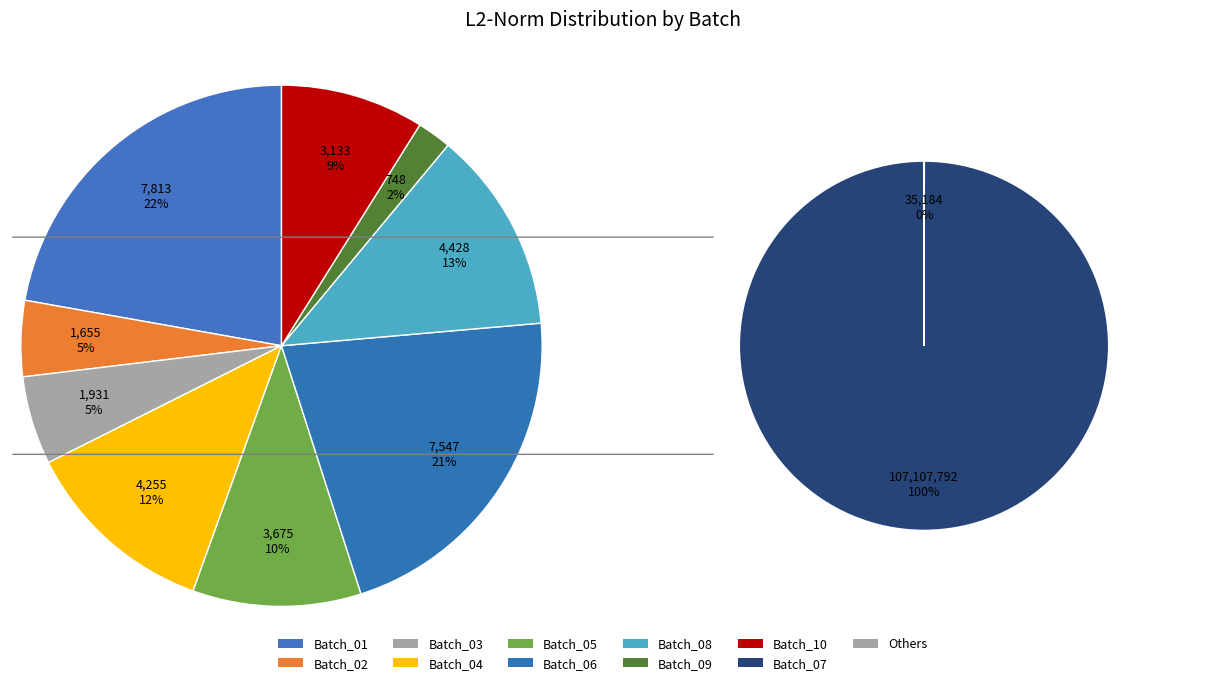

Rank the categories by value from lowest to highest.

Batch_09, Batch_02, Batch_03, Batch_10, Batch_05, Batch_04, Batch_08, Batch_06, Batch_01, Batch_07